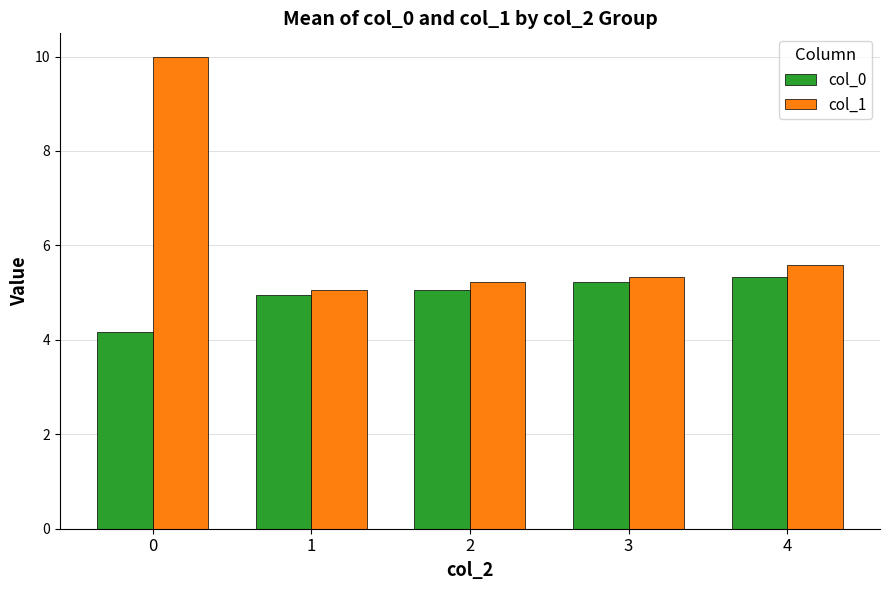

Which series changed the most between 1 and 2?

col_1